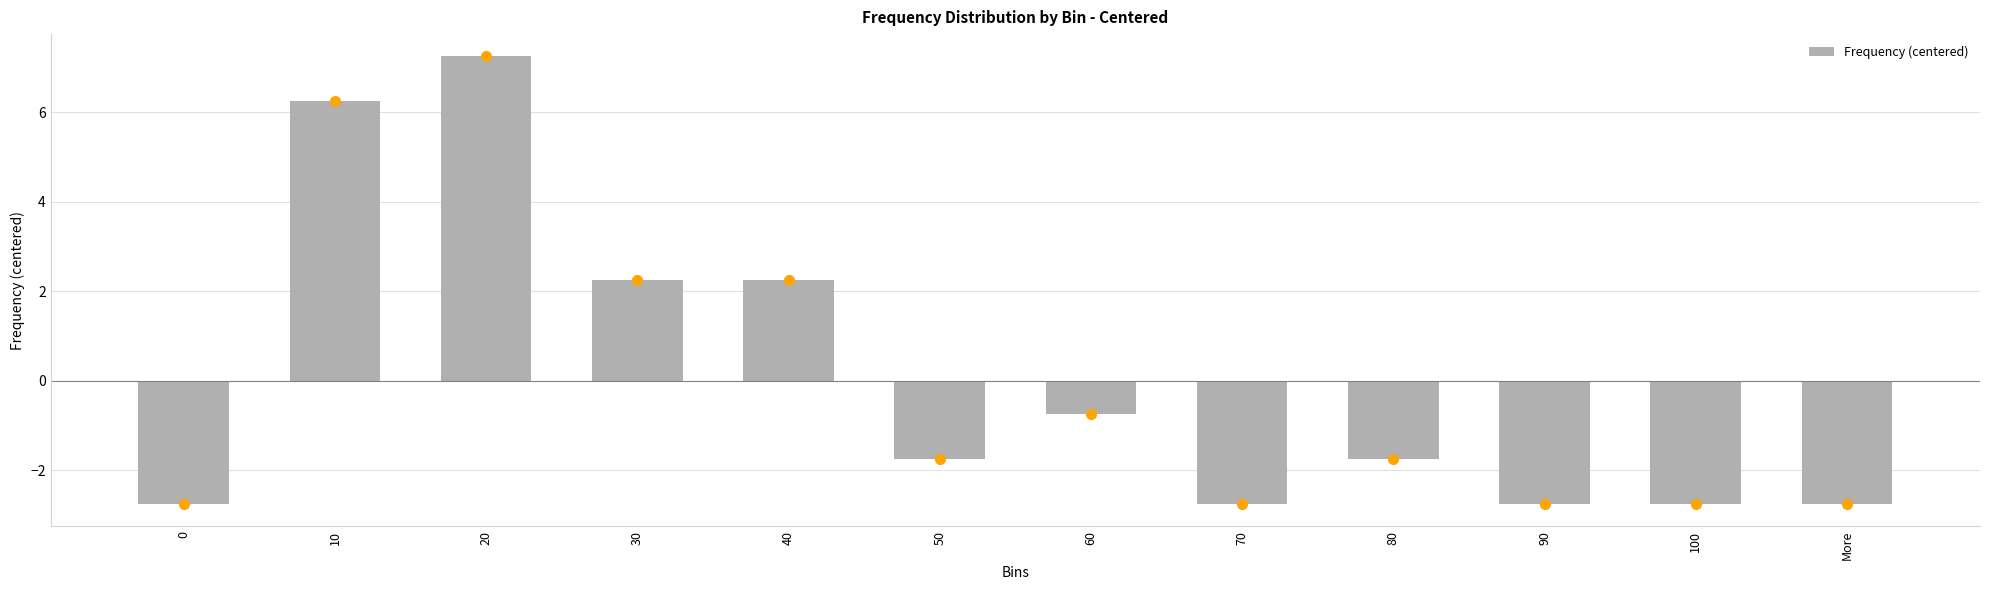

Which has a higher value, 100 or 60?

60